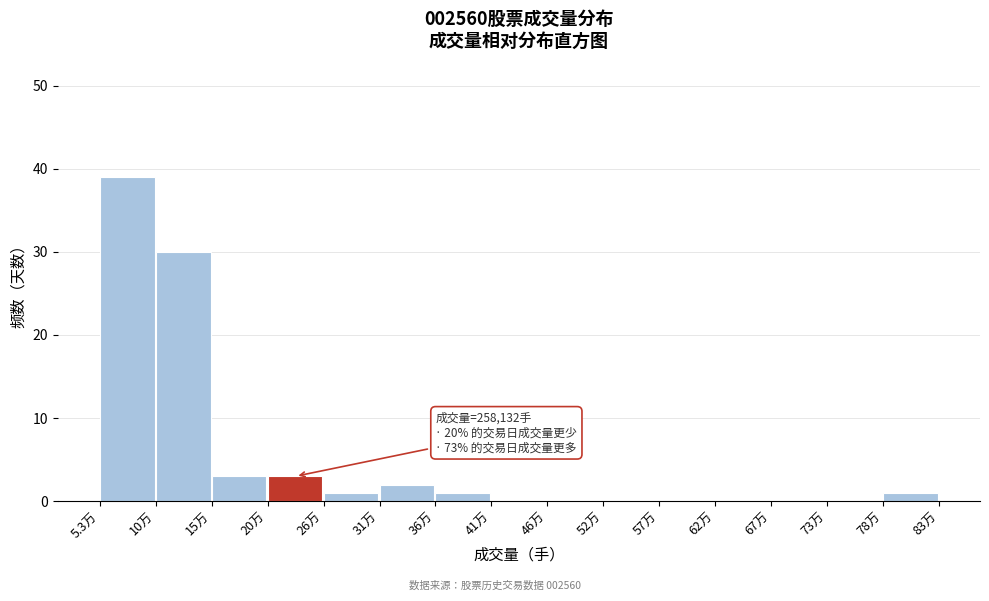

Reading right to left, extract all data points from this chart.

78万=1	73万=0	67万=0	62万=0	57万=0	52万=0	46万=0	41万=0	36万=1	31万=2	26万=1	20万=3	15万=3	10万=30	5.3万=39